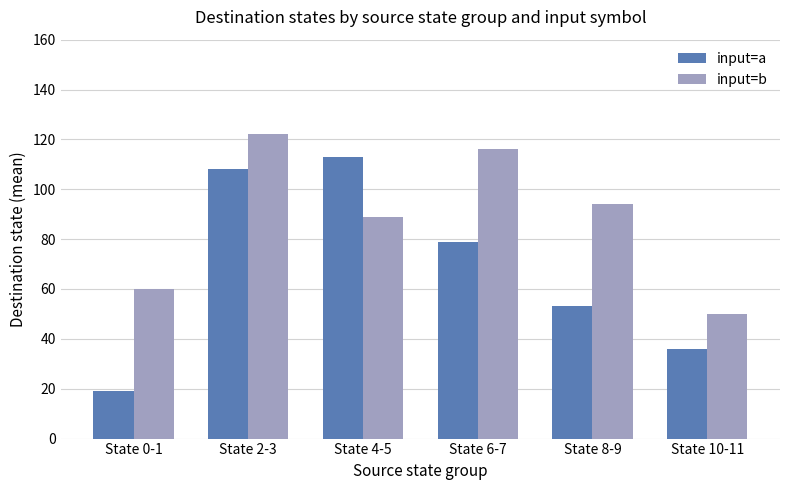

What is the sum of the input=b values at State 6-7 and State 4-5?

205